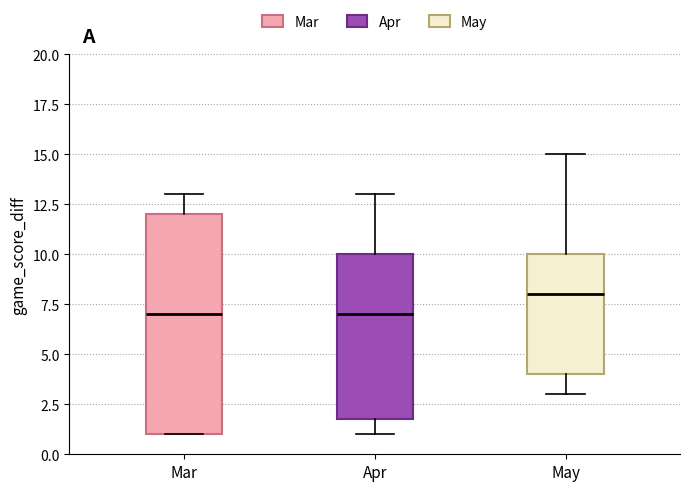

Reading left to right, transcribe this box plot: for each box, give where its median line is, the range the box spans, and where its two whiskers end, as read against the y-axis. The values are not printed on the chart, so give them approximately, as read against the axis.

Mar: median 7, box 1 to 12, whiskers 1 to 13
Apr: median 7, box 2 to 10, whiskers 1 to 13
May: median 8, box 4 to 10, whiskers 3 to 15